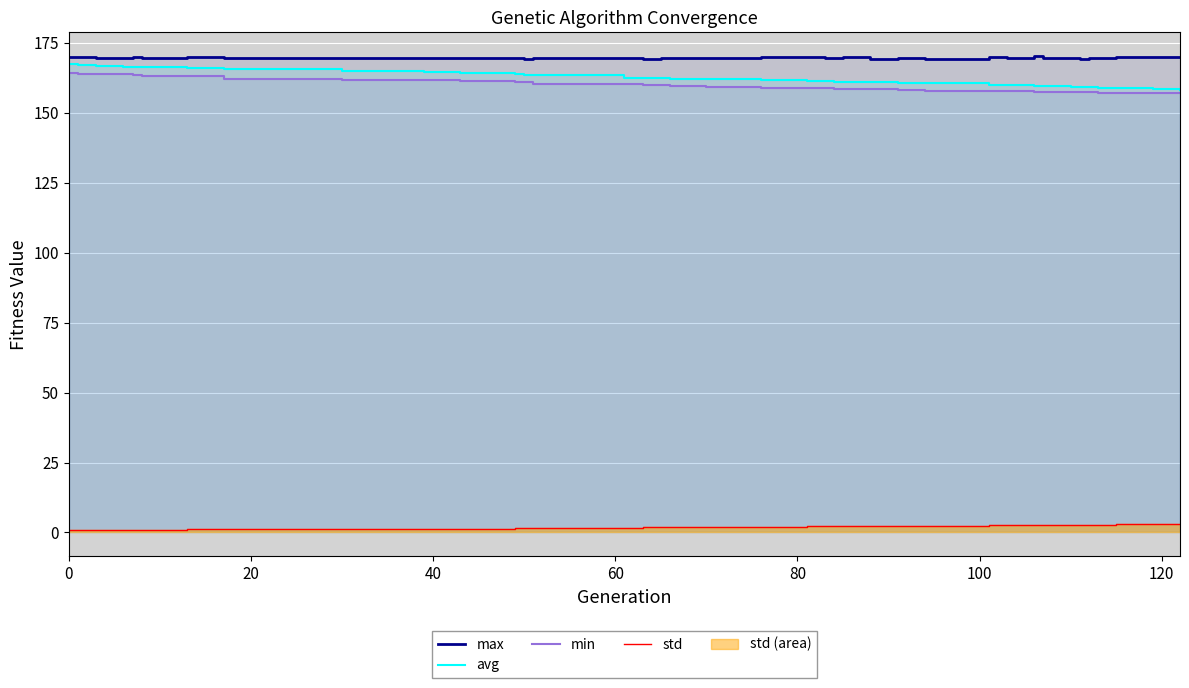

True or false: min has a value of 283.8 at 20.

False